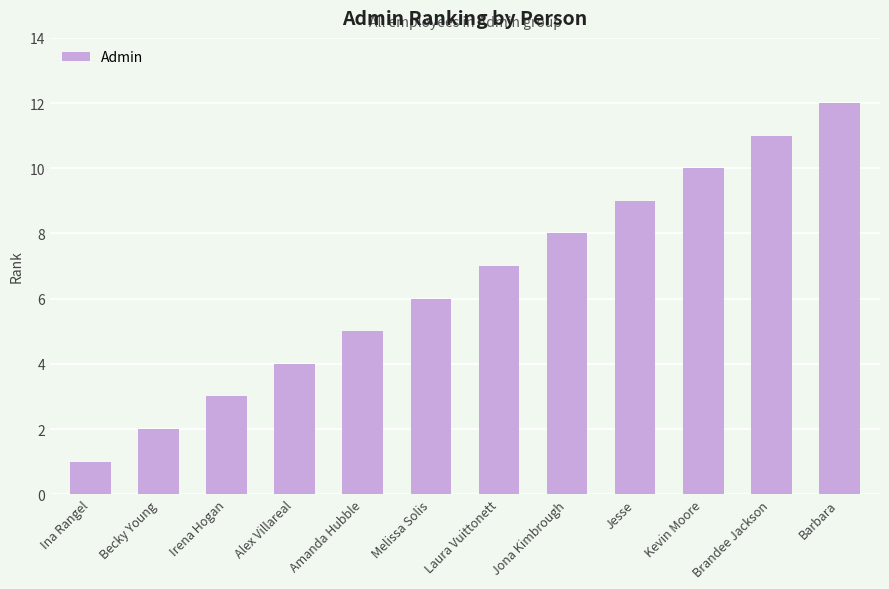

Is it true that the value at Jesse is 9?

True